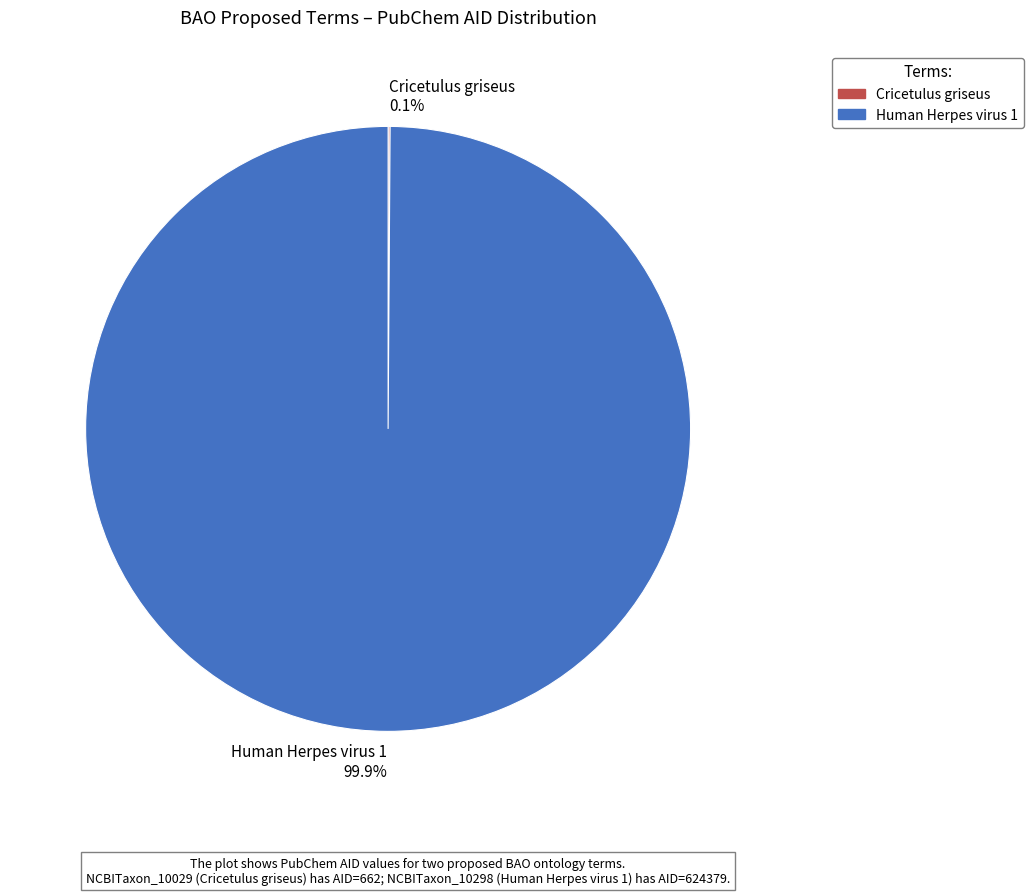

Which category has the biggest portion of the pie?

Human Herpes virus 1